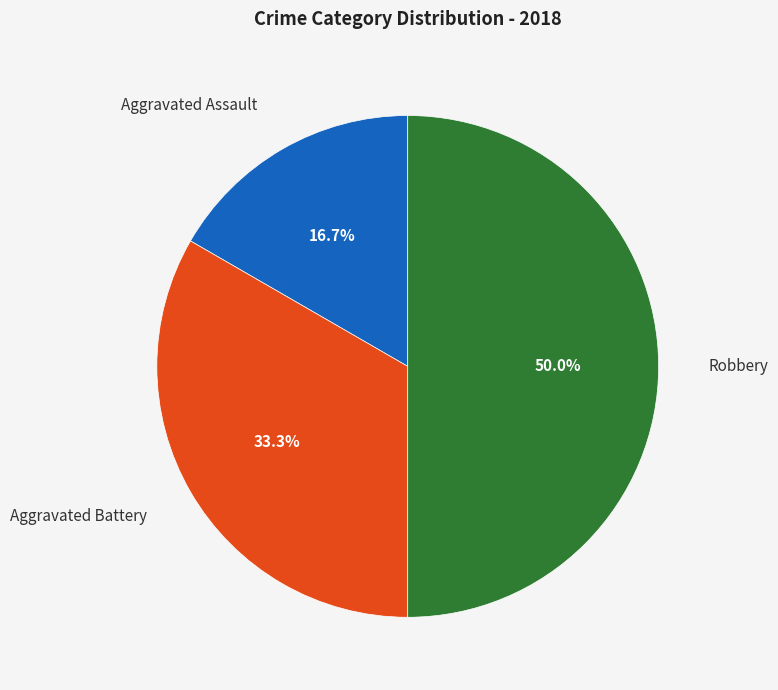

Is it true that Robbery is 40% of the pie?

False